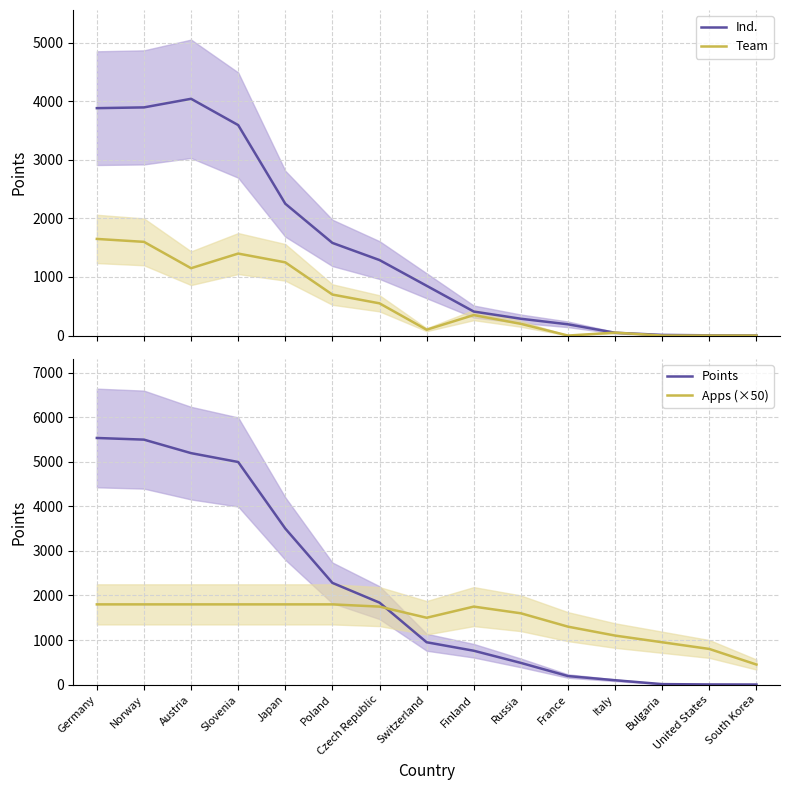

At which category does Apps (×50) reach its first local valley?

Switzerland